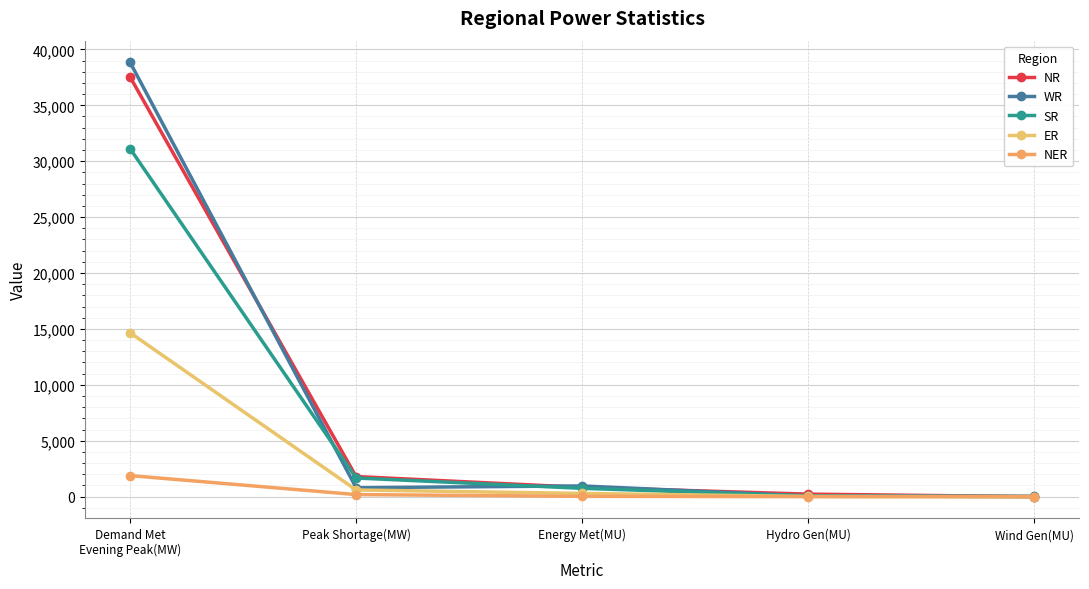

At which category is the sum across all series the highest?

Demand Met
Evening Peak(MW)